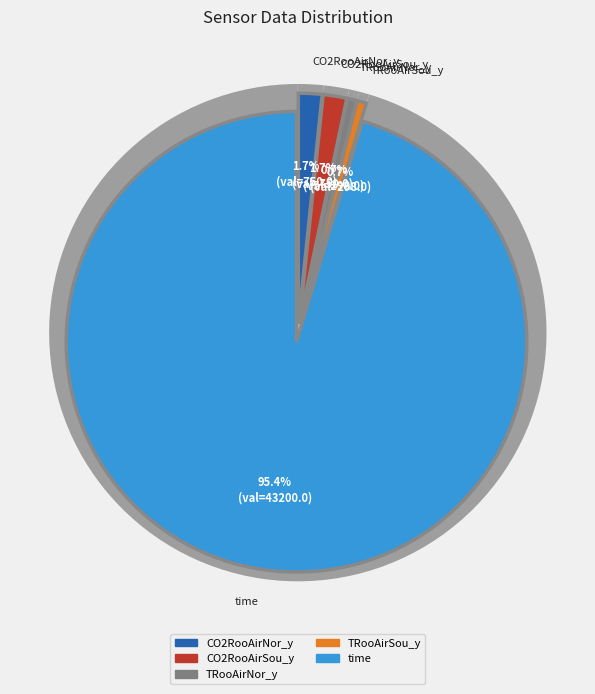

Does time account for over 50% of the chart?

Yes